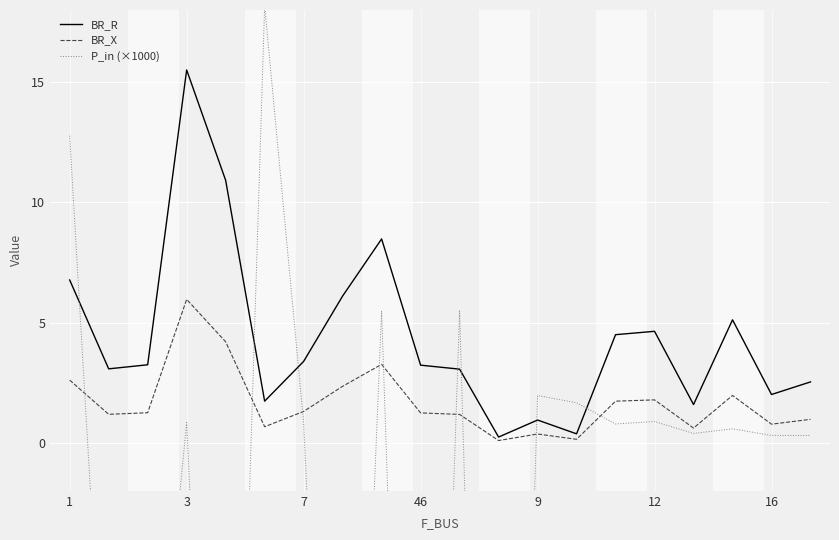

The value of BR_R at 16 is 2.0. True or false?

True